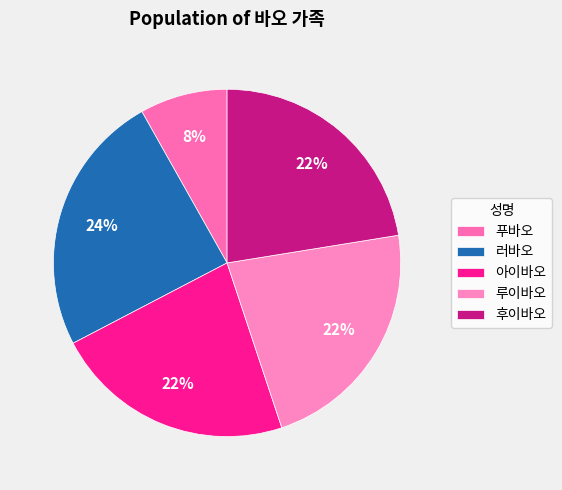

Which category has the biggest portion of the pie?

러바오